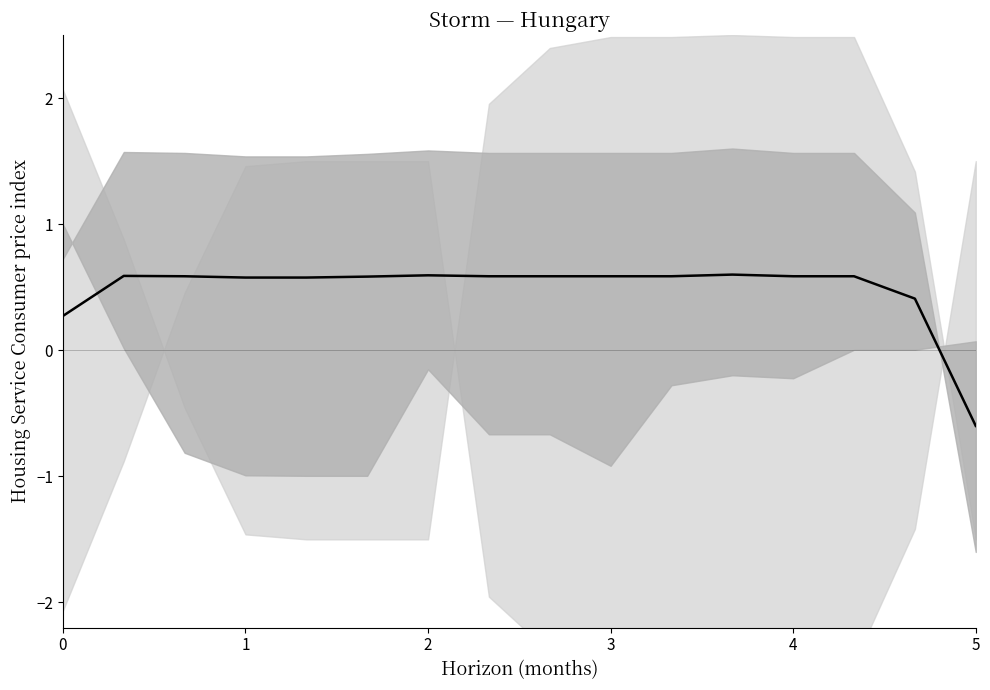

Reading left to right, transcribe all the data shown in this chart.

0.3	0.6	0.6	0.6	0.6	0.6	0.6	0.6	0.6	0.6	0.6	0.6	0.6	0.6	0.4	-0.6